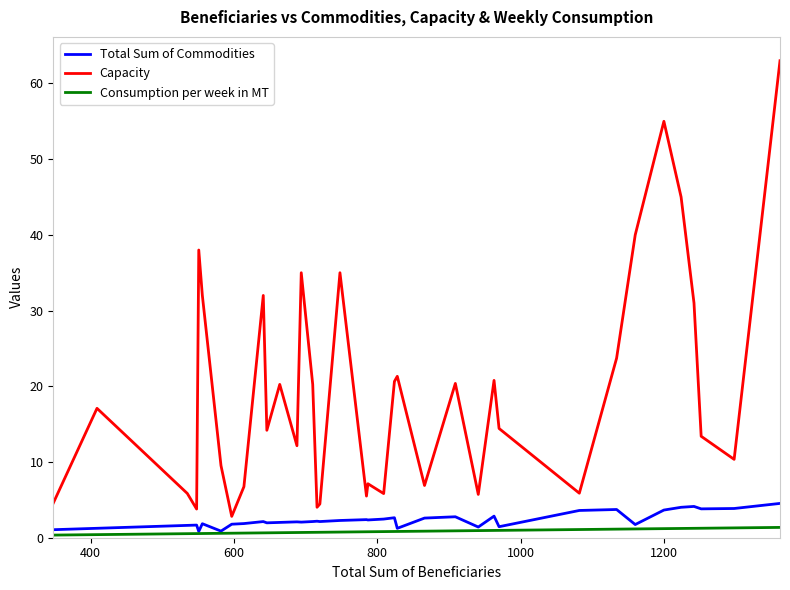

Which series has the largest range (max minus min)?

Capacity